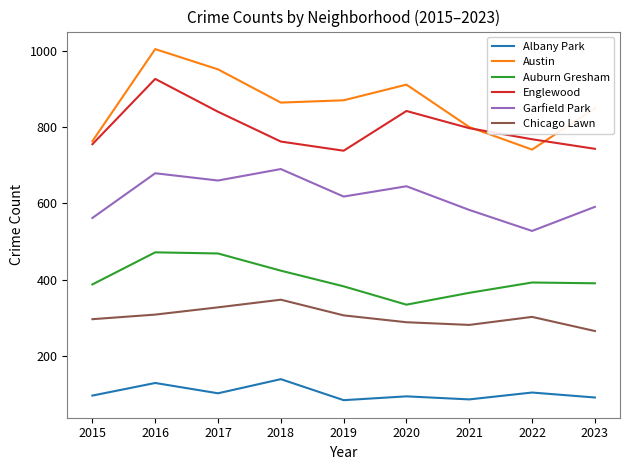

Rank the series at 2022 from lowest to highest value.

Albany Park, Chicago Lawn, Auburn Gresham, Garfield Park, Austin, Englewood